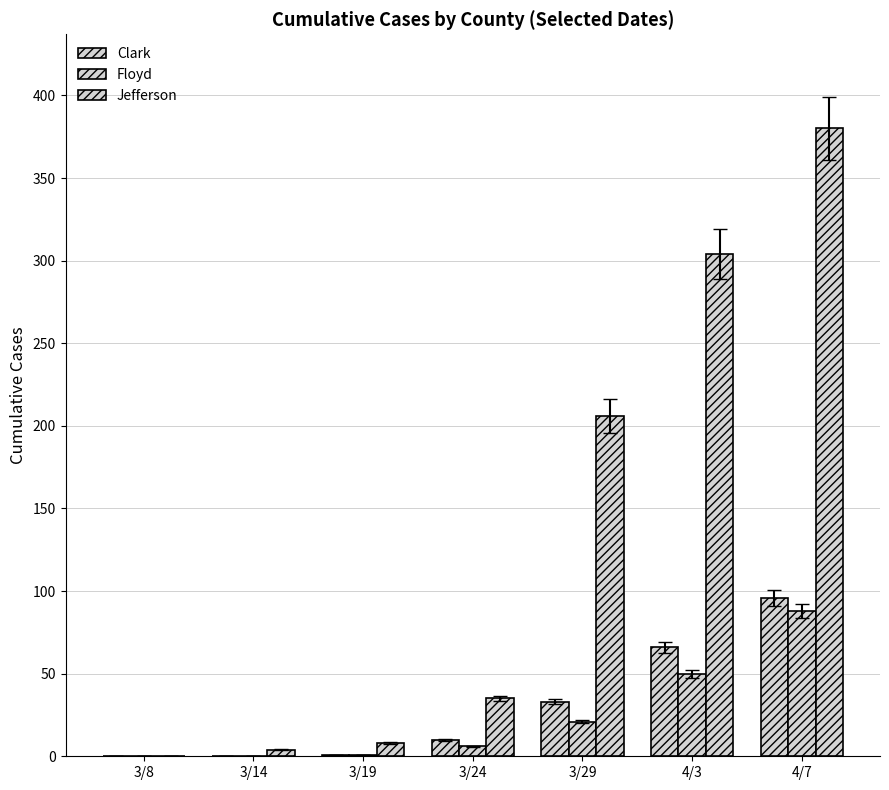

Are the bars horizontal?

No